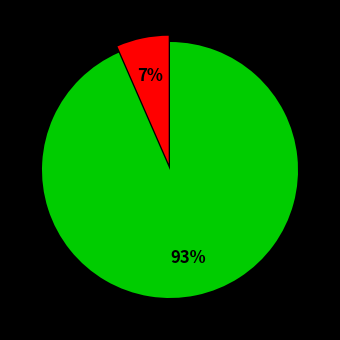

To the nearest percent, what is the average slice percentage?

50%